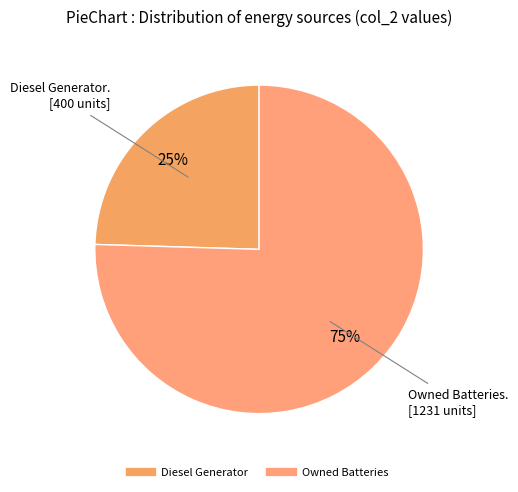

How many segments does this pie chart have?

2